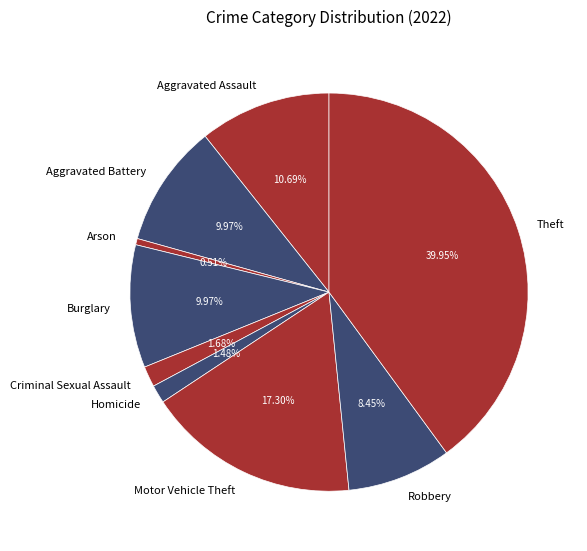

The Homicide slice represents 1% of the pie. True or false?

True